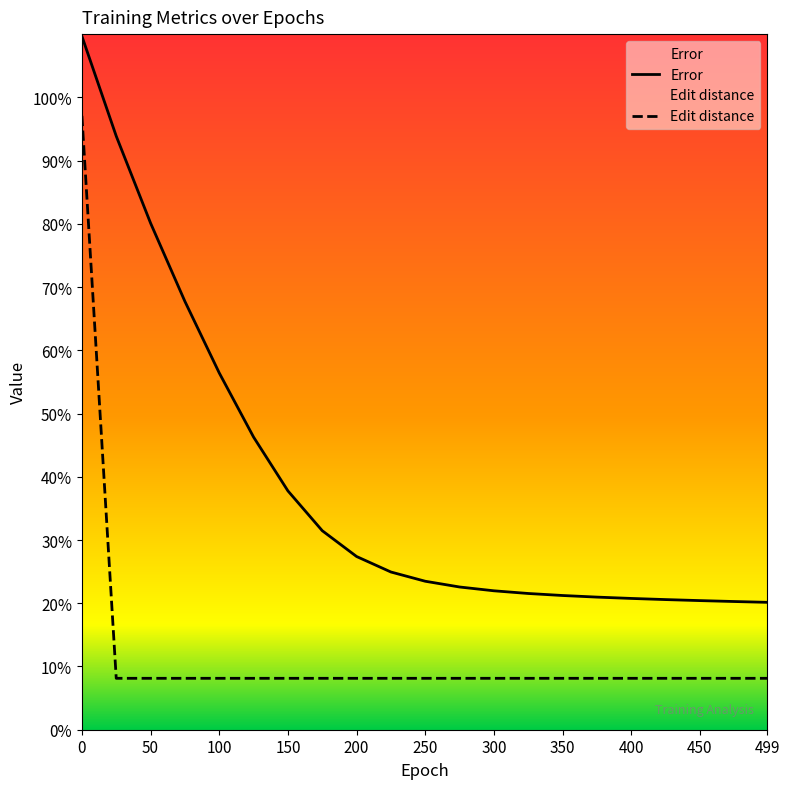

List the series in order of their overall mean, highest first.

Error, Edit distance